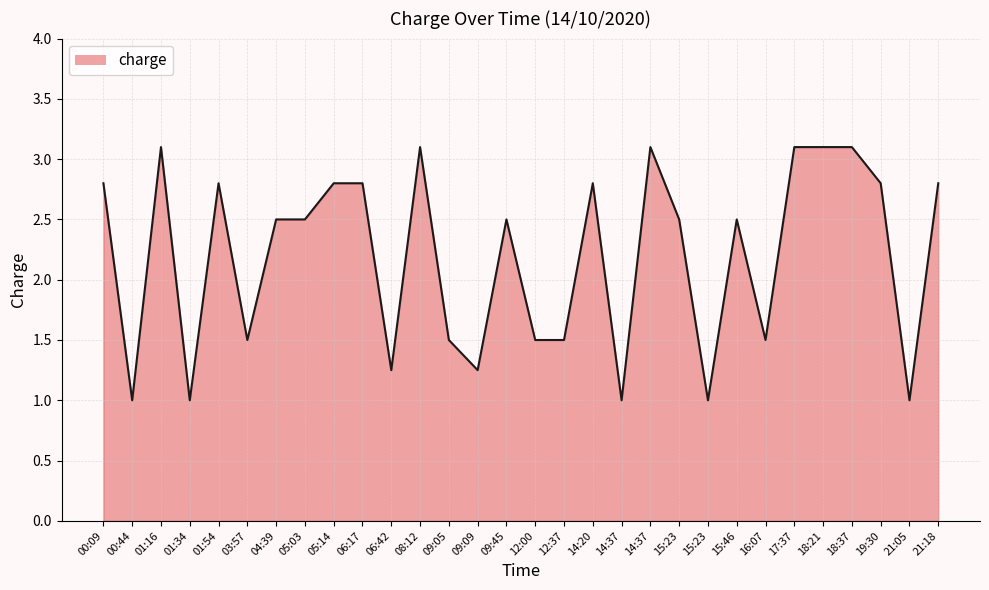

Is it true that the value at 05:14 is 2.8?

True